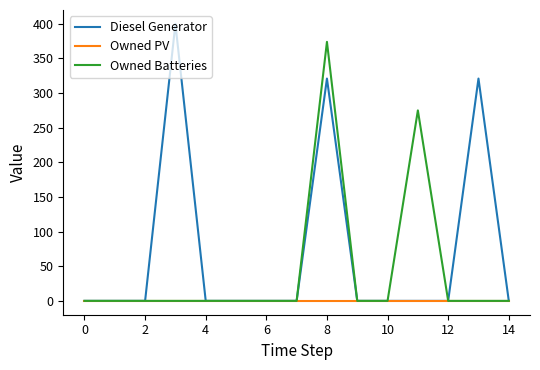

What are all the series names shown in the legend?

Diesel Generator, Owned PV, Owned Batteries